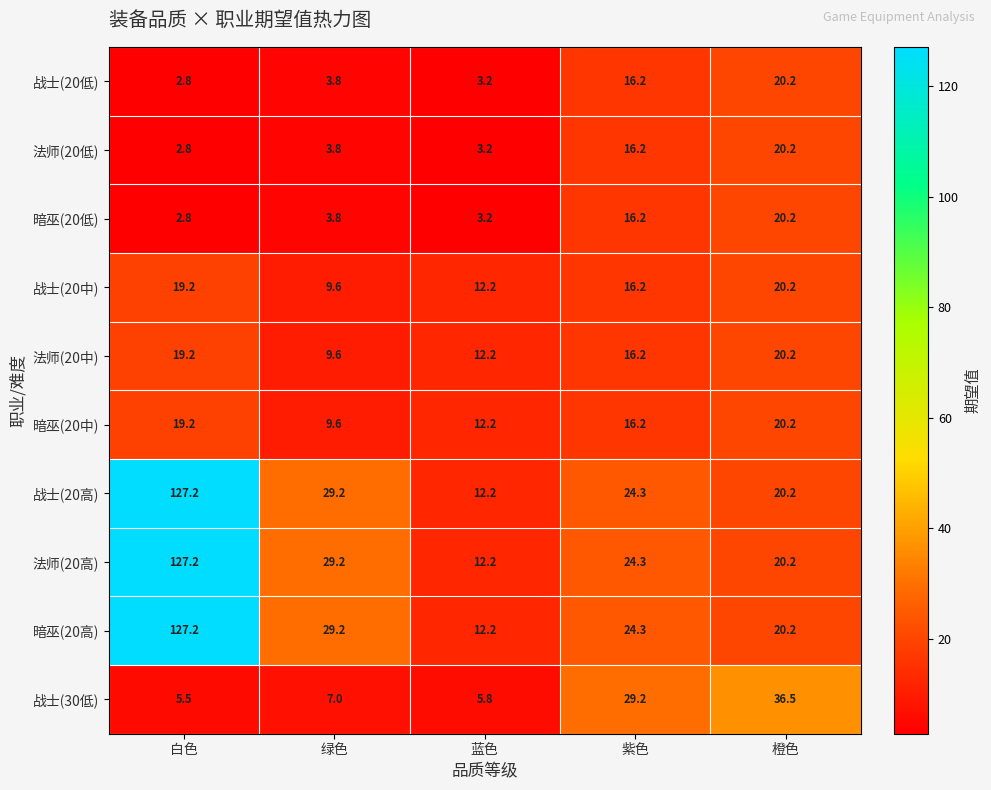

At which category is the sum across all series the highest?

白色